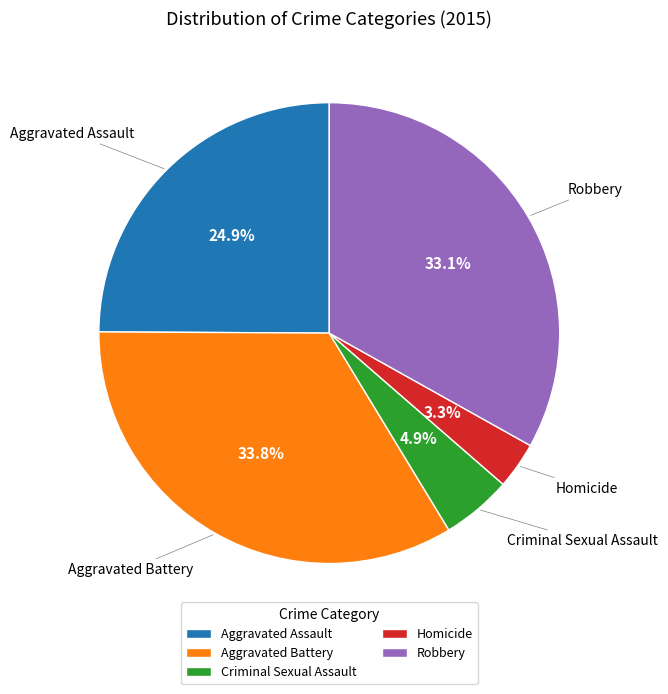

What is the ratio of the value at Homicide to the value at Criminal Sexual Assault?

0.7